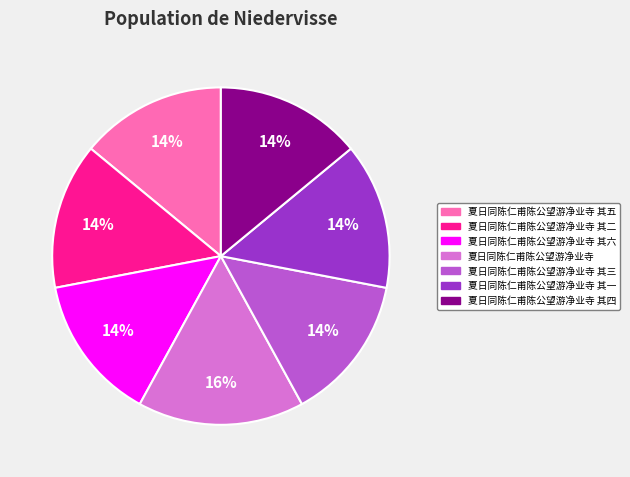

Count the number of slices in the pie.

7